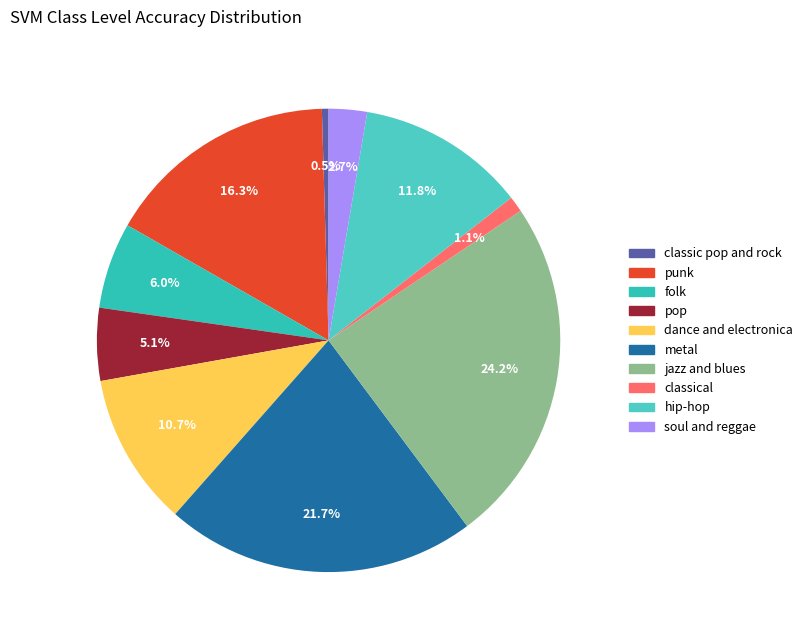

What percentage do classic pop and rock and pop together represent?

5.5%